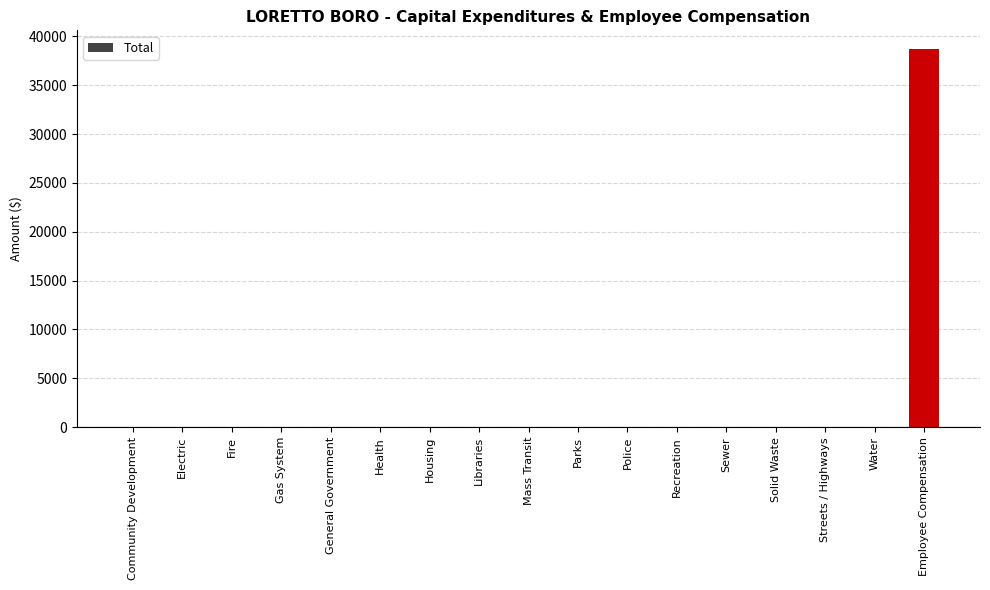

How many categories are shown in the chart?

17